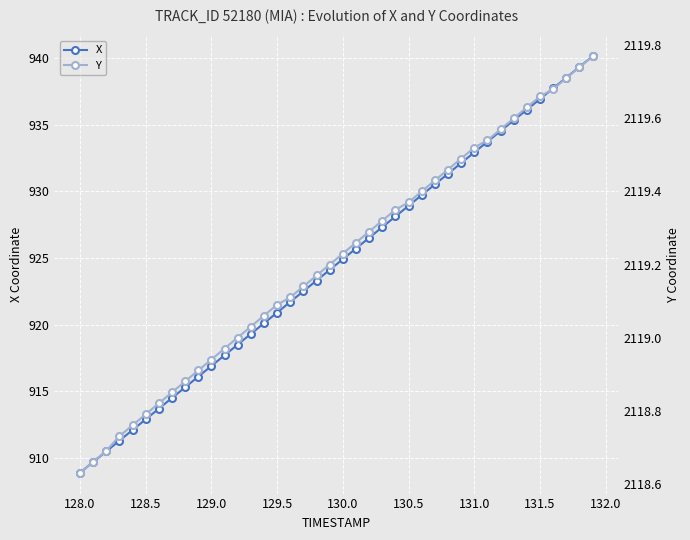

True or false: X has more than 0 interior local peaks.

False